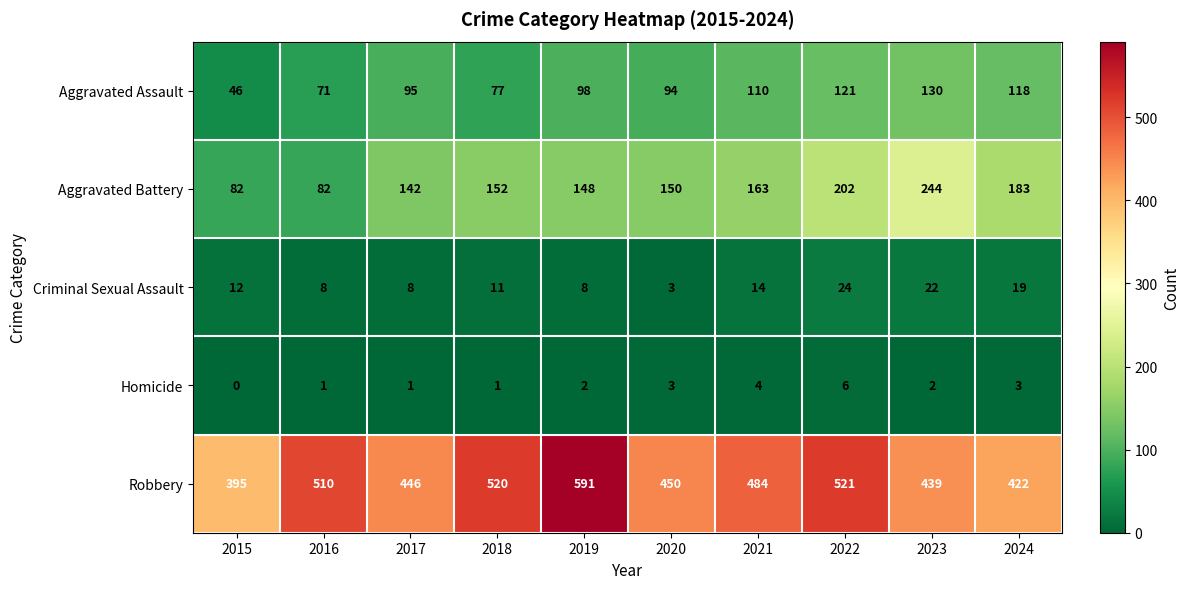

What is the difference between the maximum and minimum values in the Aggravated Assault series?

84